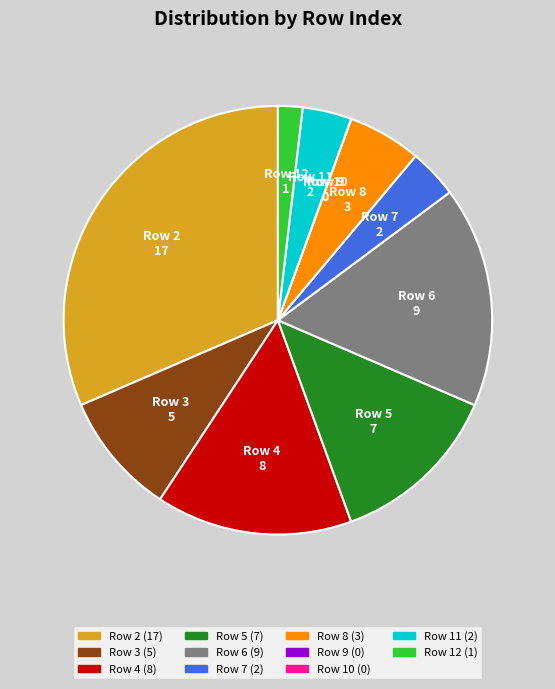

Between Row 3 and Row 8, which is larger?

Row 3